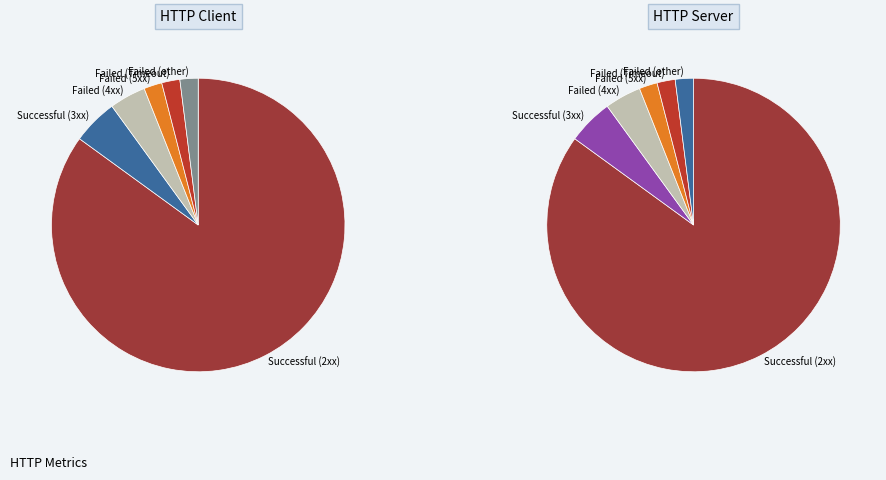

The HTTP Requests Failed (other) slice represents 1% of the pie. True or false?

False